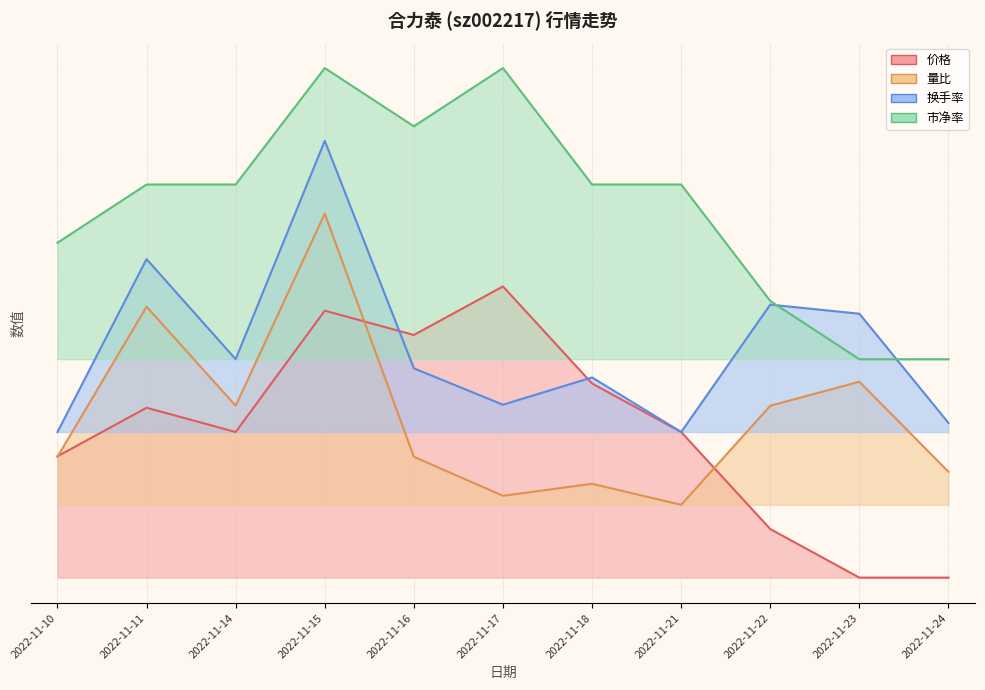

Read the 换手率 value at 2022-11-14.

0.8